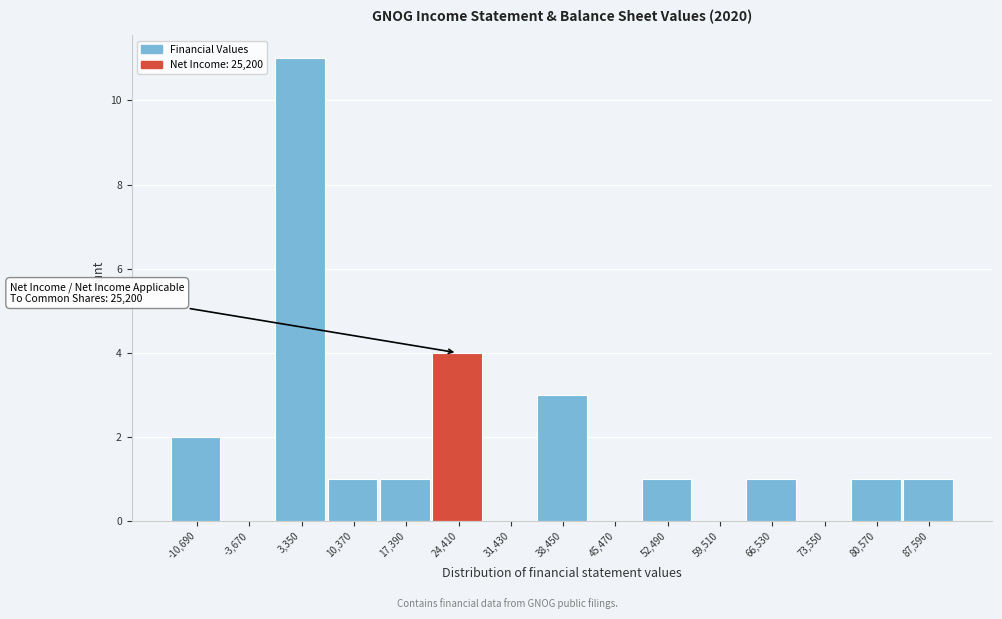

Which range on the x-axis has the tallest bar?

0 to 7000